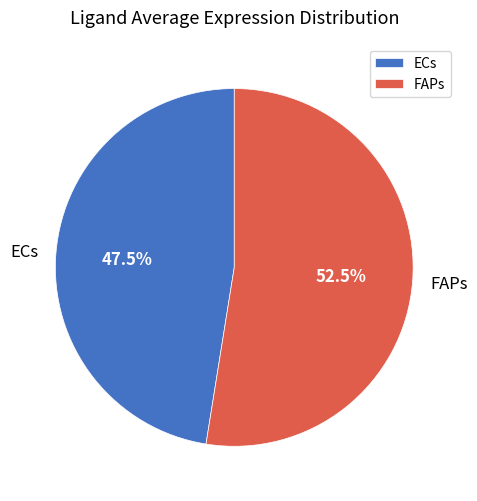

Does any single category account for the majority?

Yes